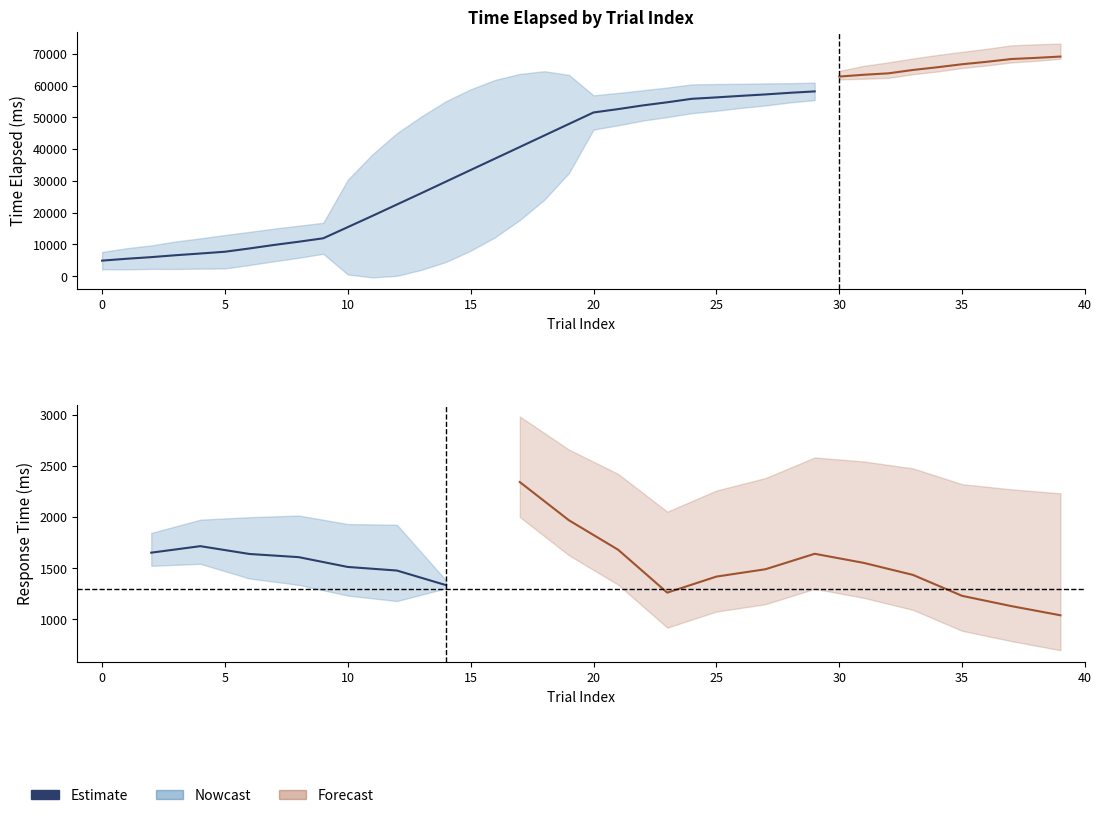

What is the sum of the values at 25 and 10?

2943.6